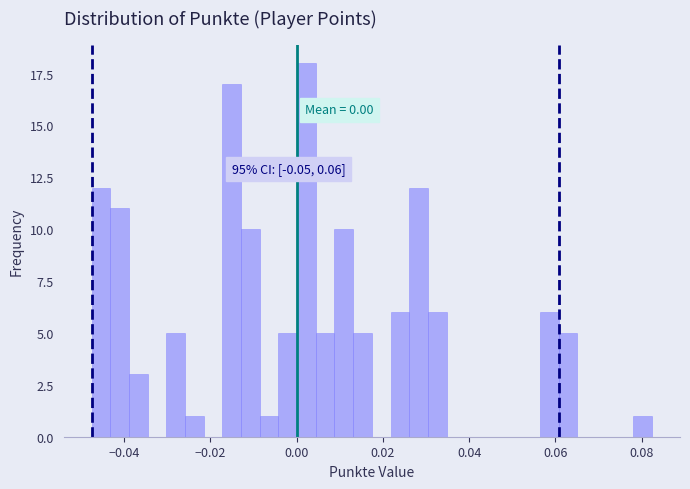

Read against the x-axis, roughly where is the centre of the tallest bar?

0.002